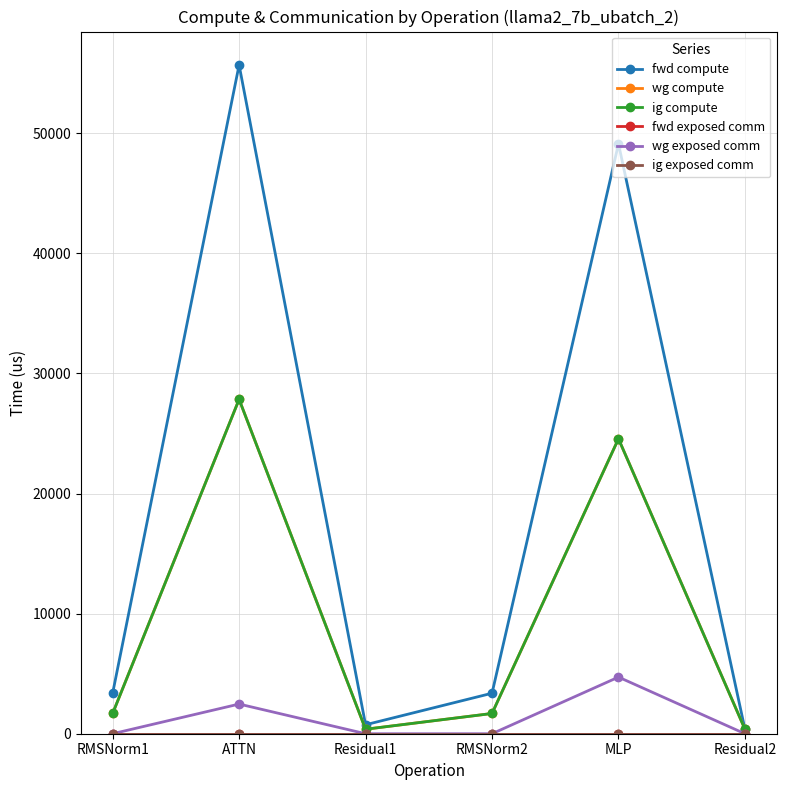

Reading left to right, list all the values displayed in this chart.

fwd compute: RMSNorm1=3371.8	ATTN=55689.2	Residual1=747.1	RMSNorm2=3371.8	MLP=49122.5	Residual2=373.5
wg compute: RMSNorm1=1685.9	ATTN=27844.6	Residual1=373.5	RMSNorm2=1685.9	MLP=24561.2	Residual2=373.5
ig compute: RMSNorm1=1685.9	ATTN=27844.6	Residual1=373.5	RMSNorm2=1685.9	MLP=24561.2	Residual2=373.5
fwd exposed comm: RMSNorm1=0.0	ATTN=0.0	Residual1=0.0	RMSNorm2=0.0	MLP=0.0	Residual2=0.0
wg exposed comm: RMSNorm1=0.0	ATTN=2470.7	Residual1=0.0	RMSNorm2=0.0	MLP=4715.2	Residual2=0.0
ig exposed comm: RMSNorm1=0.0	ATTN=0.0	Residual1=0.0	RMSNorm2=0.0	MLP=0.0	Residual2=0.0